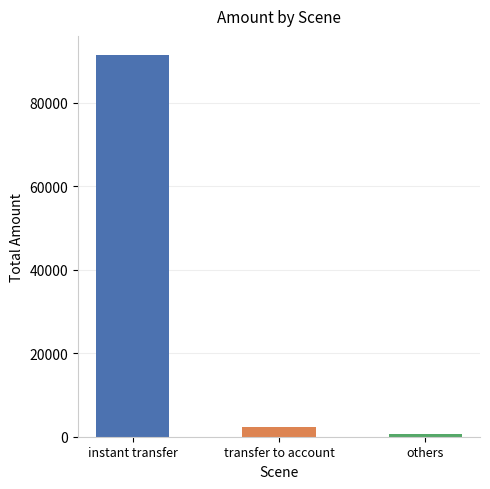

Reading left to right, extract all data points from this chart.

91498	2220	700